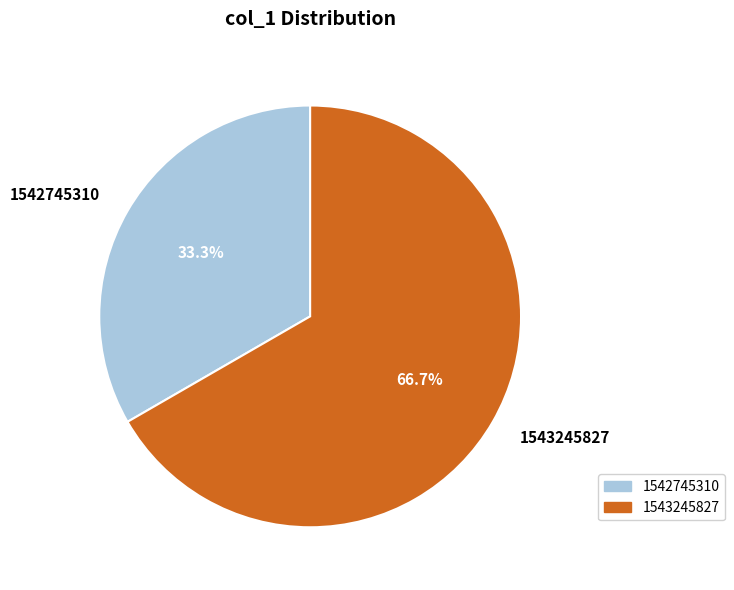

To the nearest percent, what is the difference between the largest and smallest slice percentages?

33%